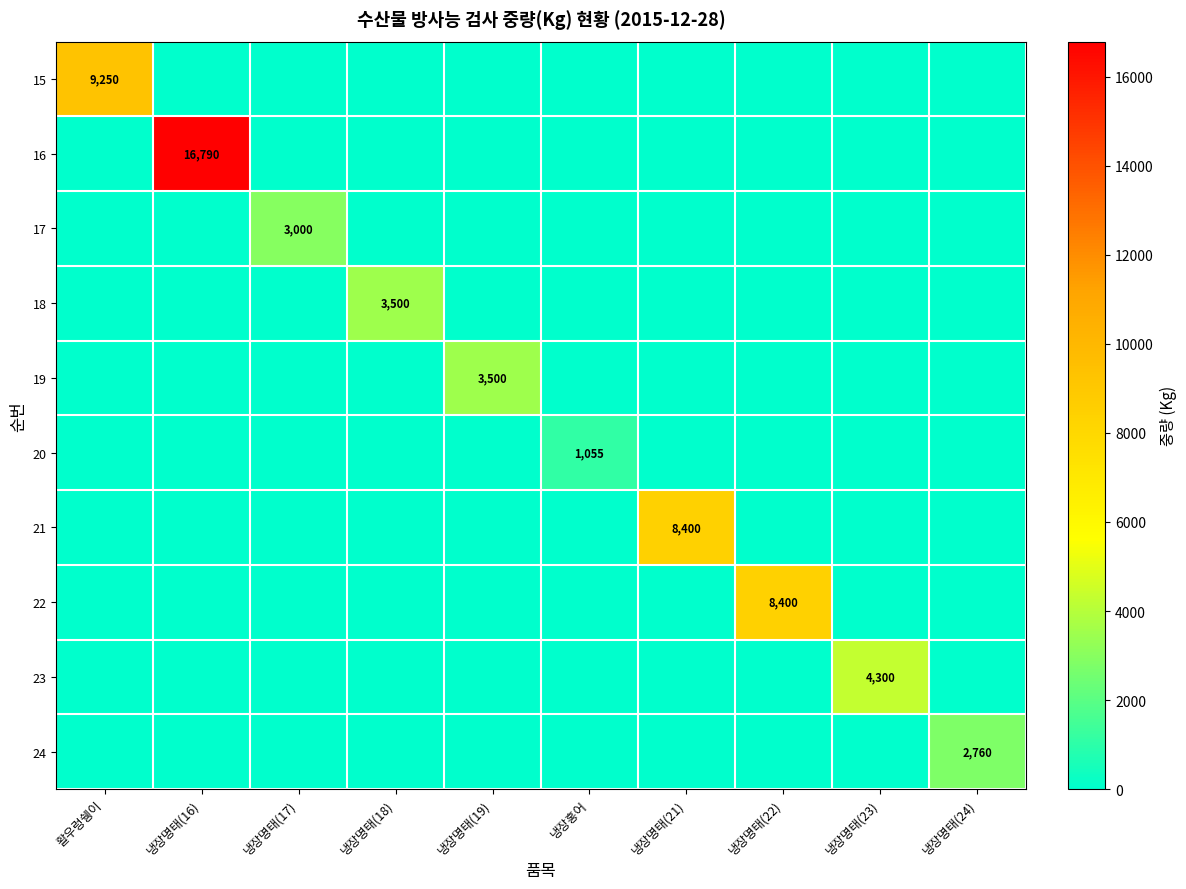

True or false: 15 has a value of 0 at 냉장명태(19).

True